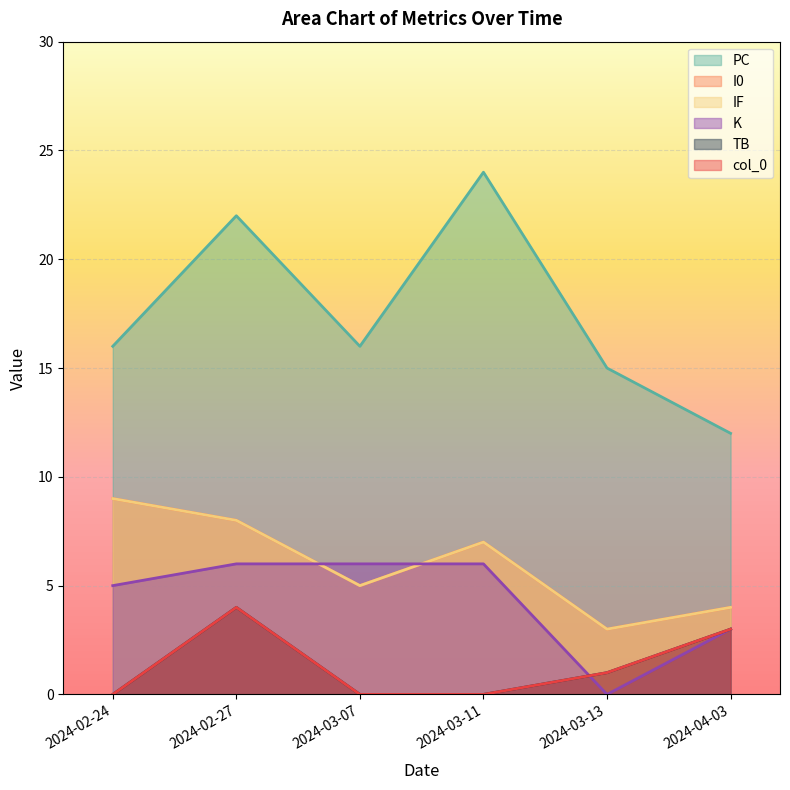

What is the difference between the highest and lowest values at 2024-02-24?

16